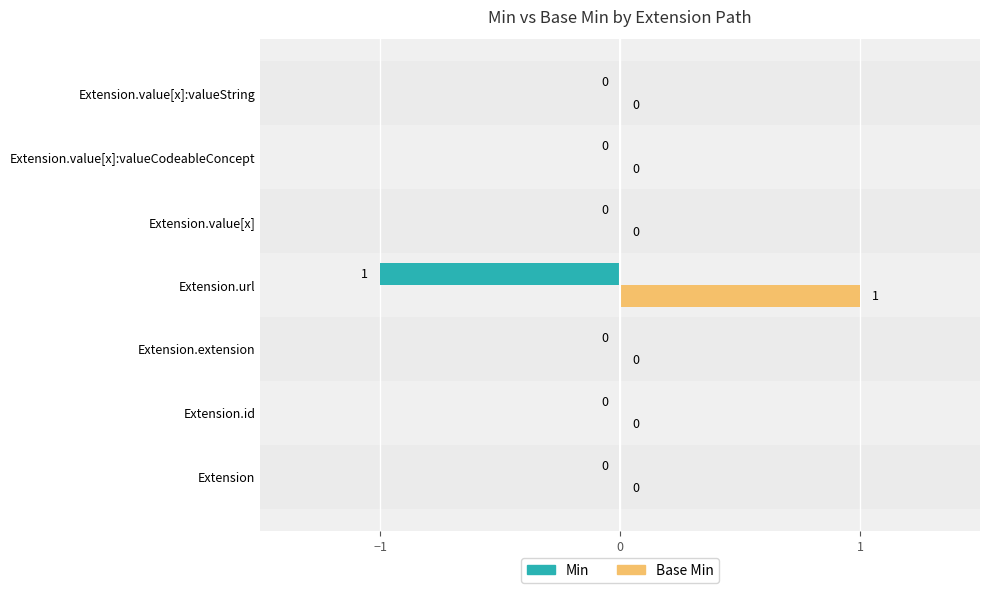

Is it true that Min equals -1 at Extension.value[x]:valueCodeableConcept?

False